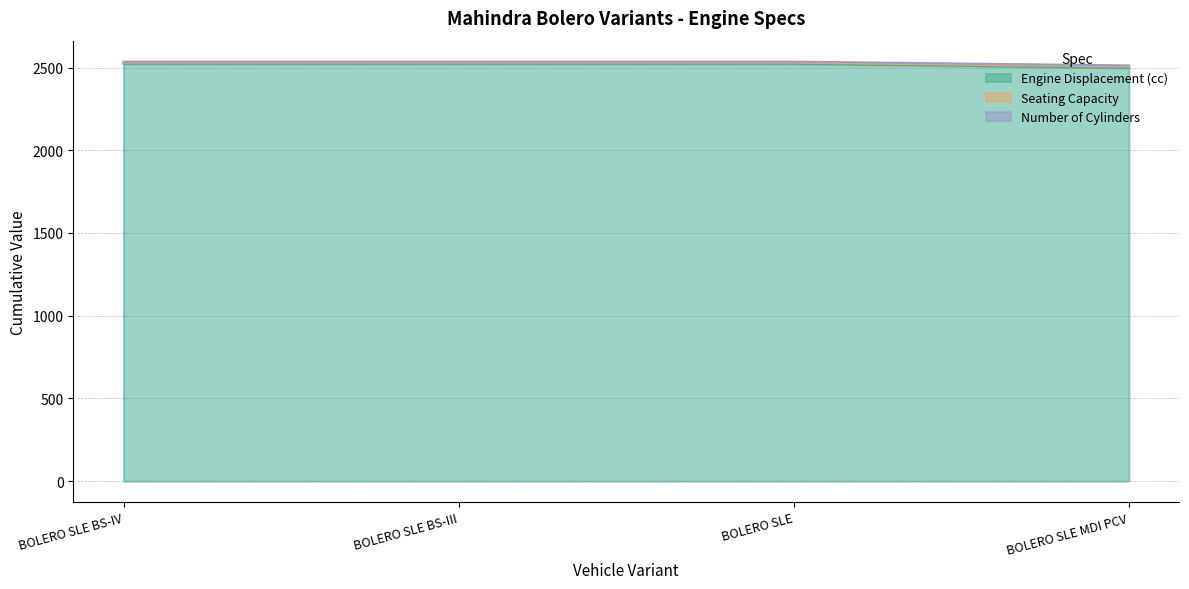

What is the label of the 2nd point from the right?

BOLERO SLE